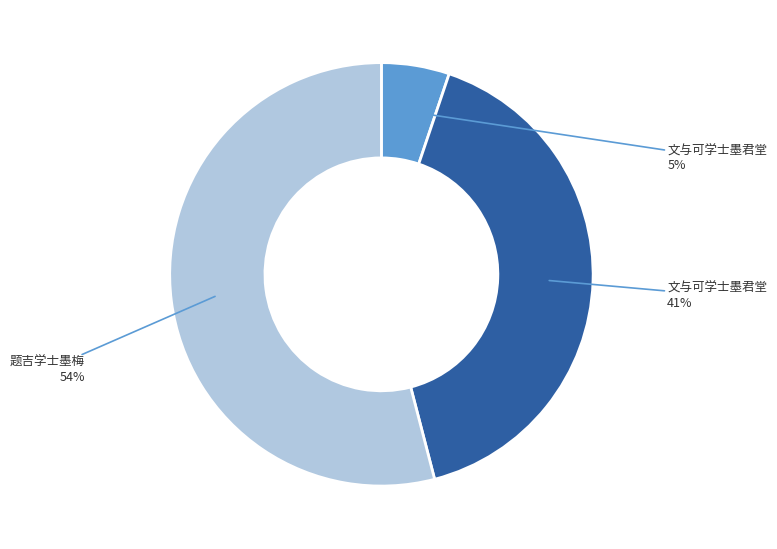

Is there a majority slice in this chart?

Yes